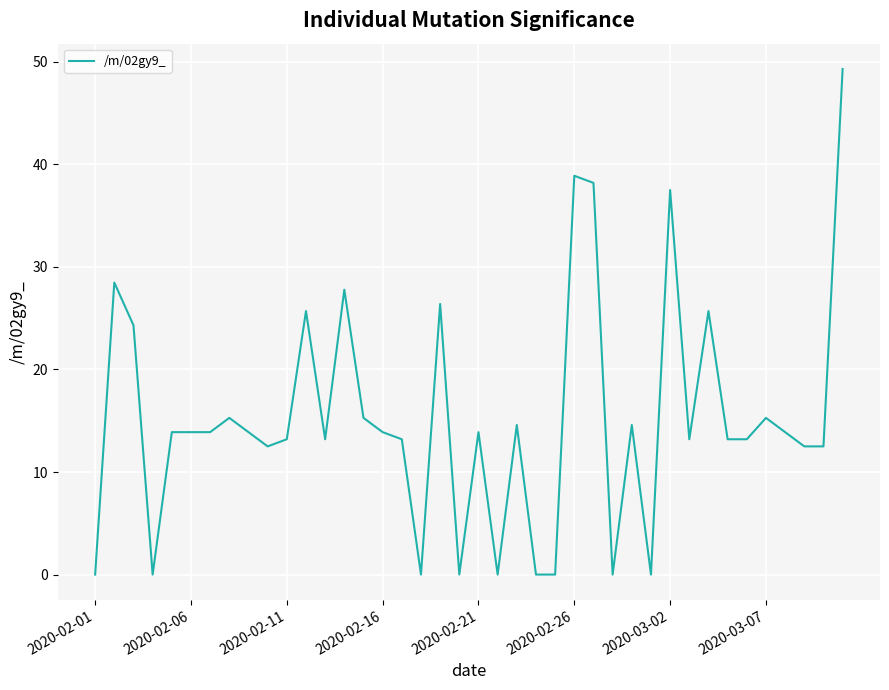

How many interior local peaks (higher than both neighbors) does the data have?

12